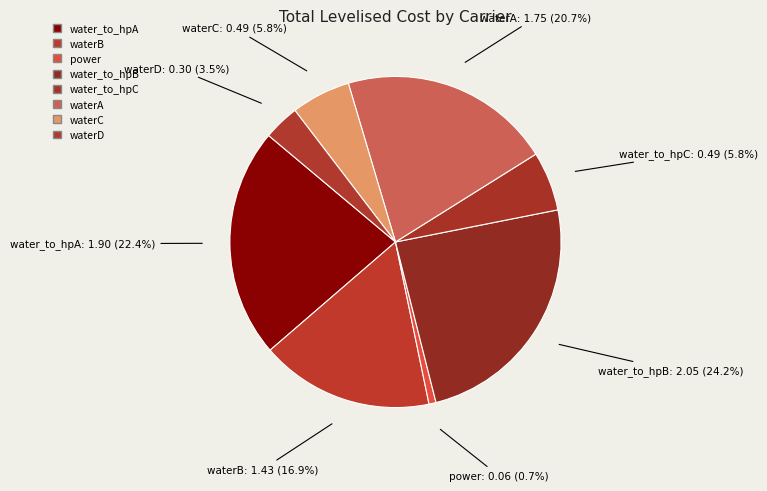

What percentage is the water_to_hpC slice, to the nearest percent?

6%